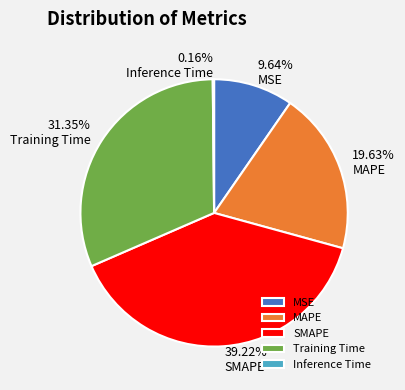

What percentage is the SMAPE slice, to the nearest percent?

39%